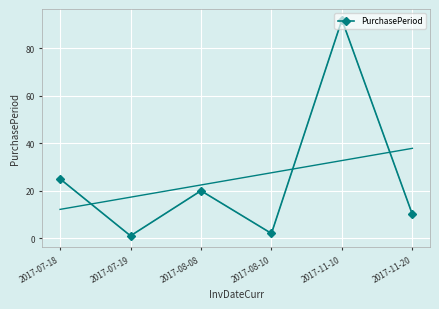

How many lines are shown in the chart?

1